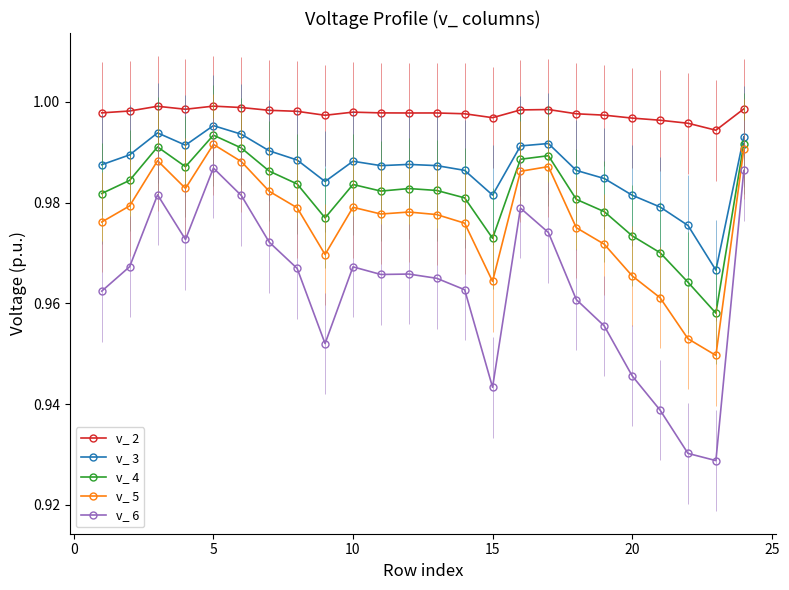

True or false: v_ 6 and v_ 5 intersect in this chart.

False